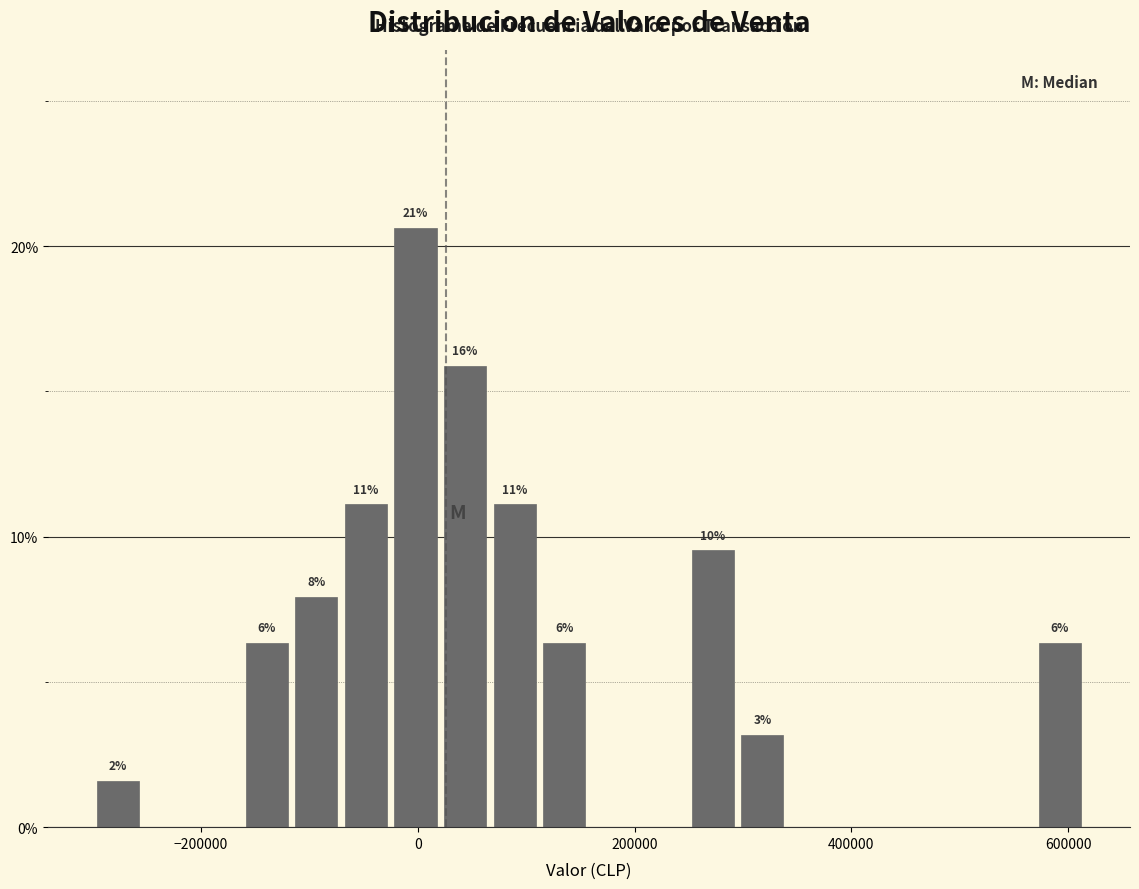

Read against the x-axis, roughly where is the centre of the tallest bar?

0